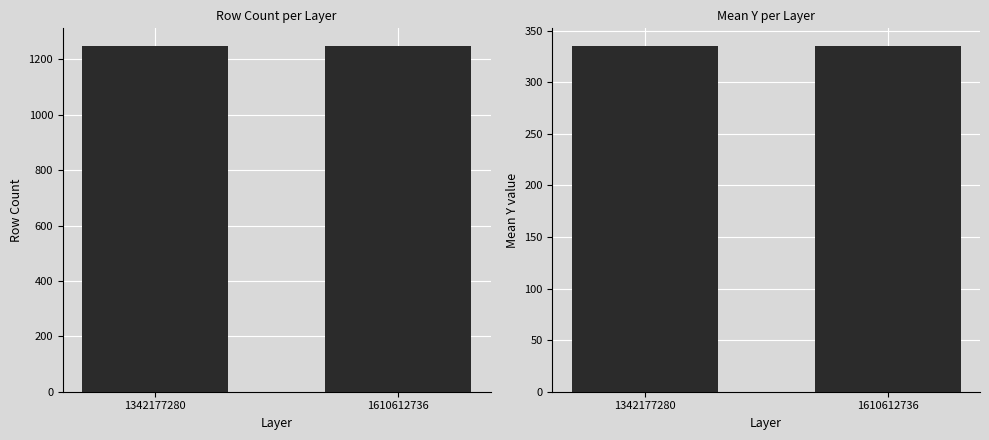

At how many categories does at least one series exceed 379?

2